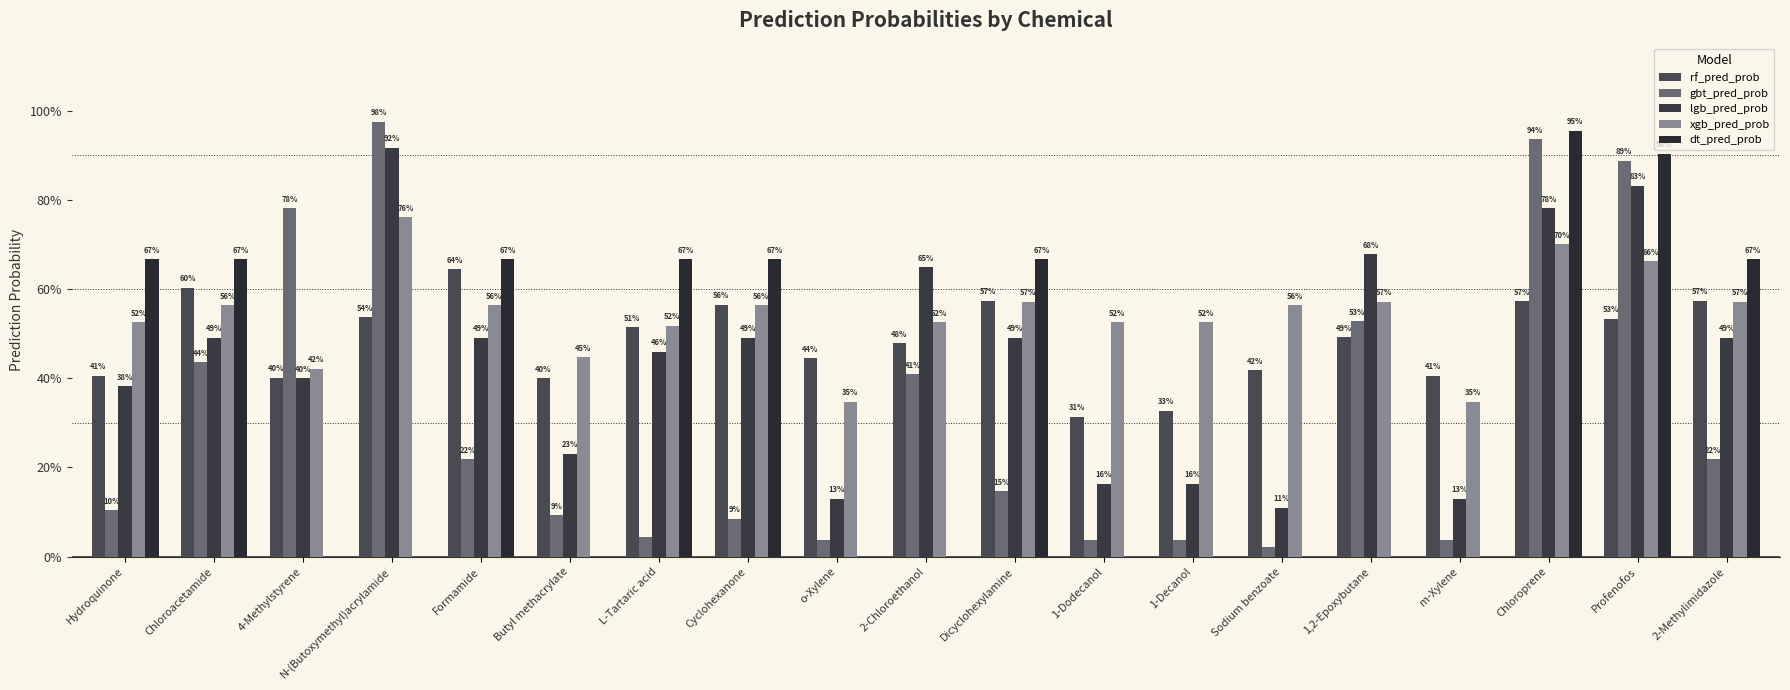

At which label does dt_pred_prob reach its peak?

Chloroprene